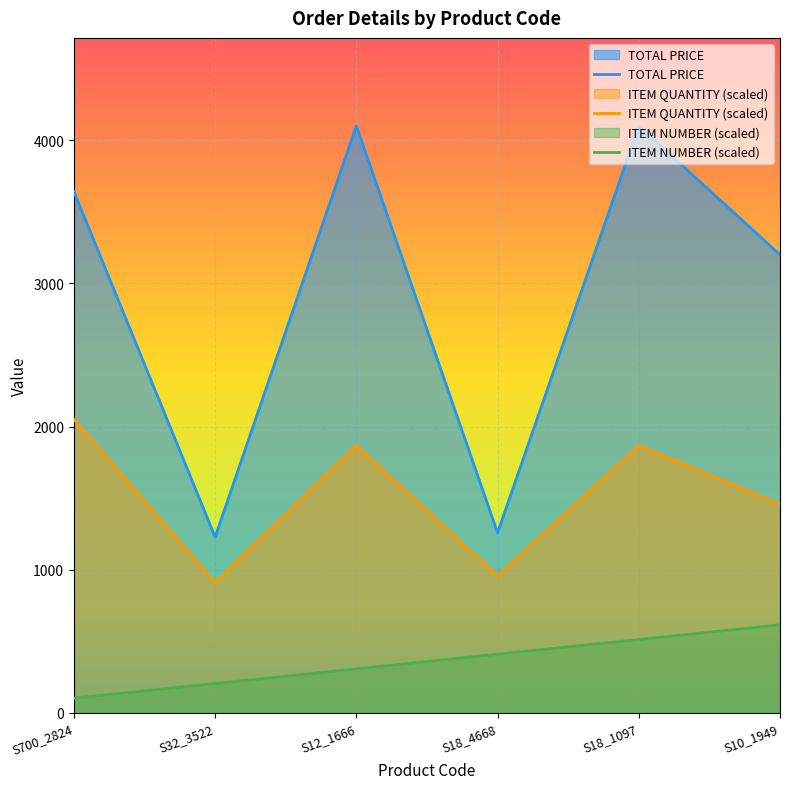

What is the approximate value of TOTAL PRICE at S18_4668?

1257.3